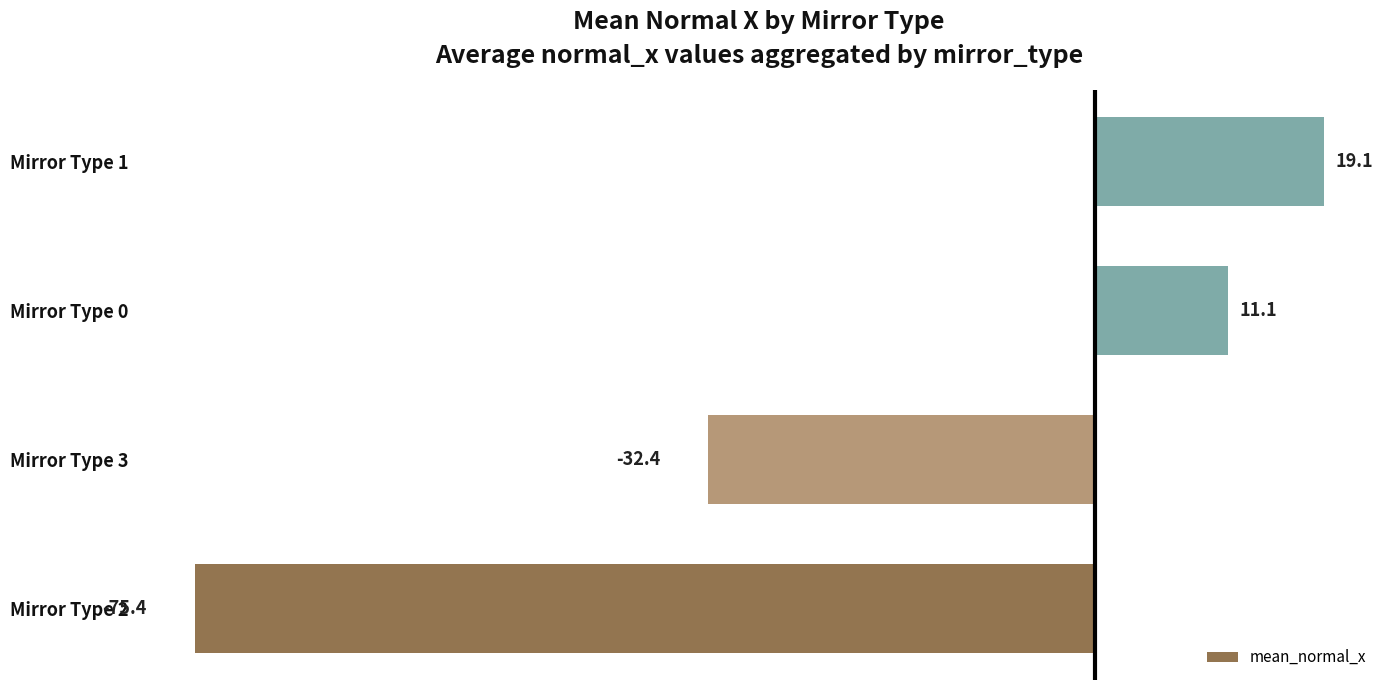

How many bars are there in total?

4